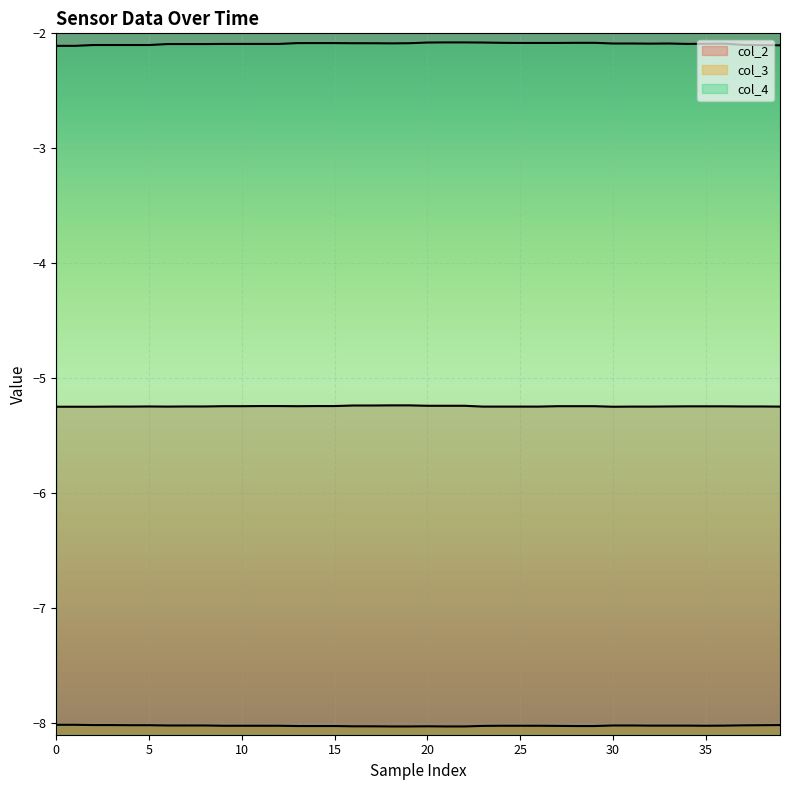

What is the value of the col_4 point at the 12th from the left?

-2.1